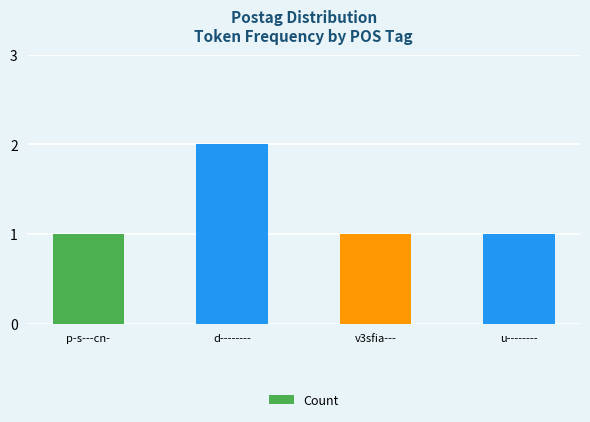

How many distinct data groups are displayed?

1